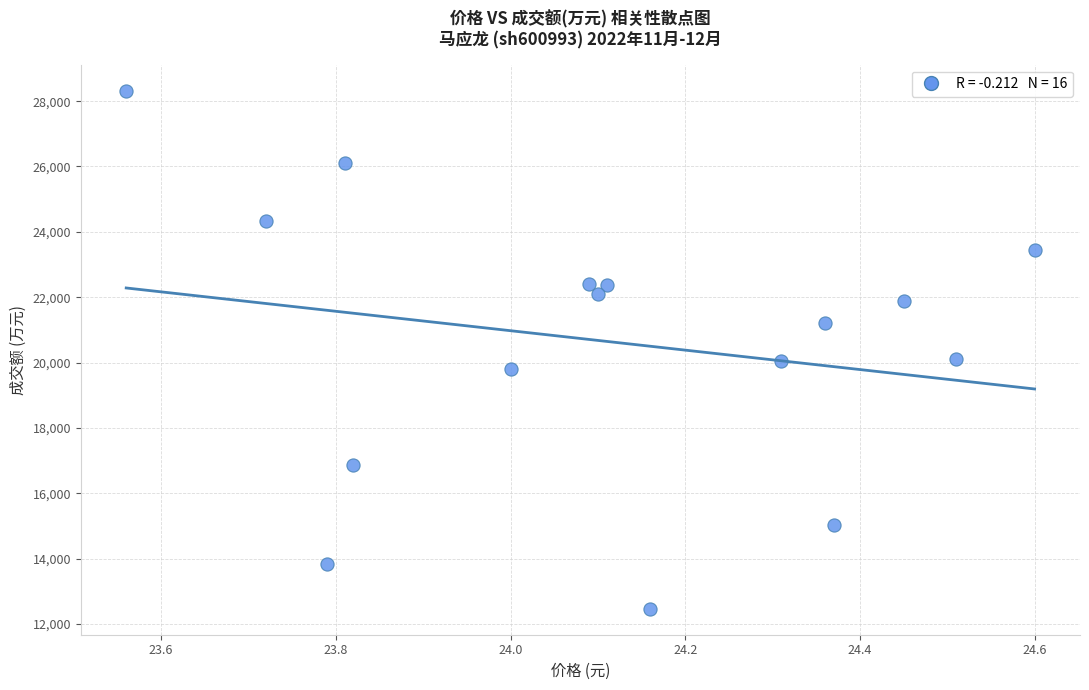

What is the range of Y values (max minus min)?

15861